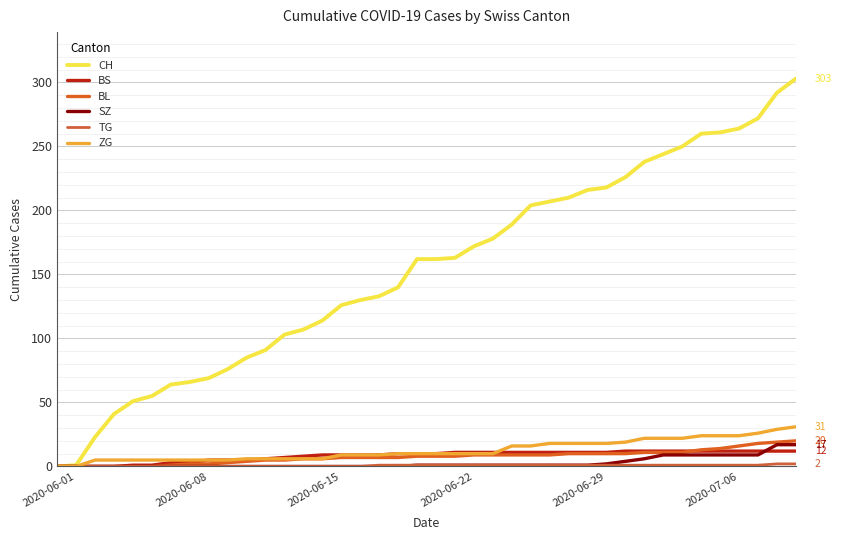

How many lines are shown in the chart?

6